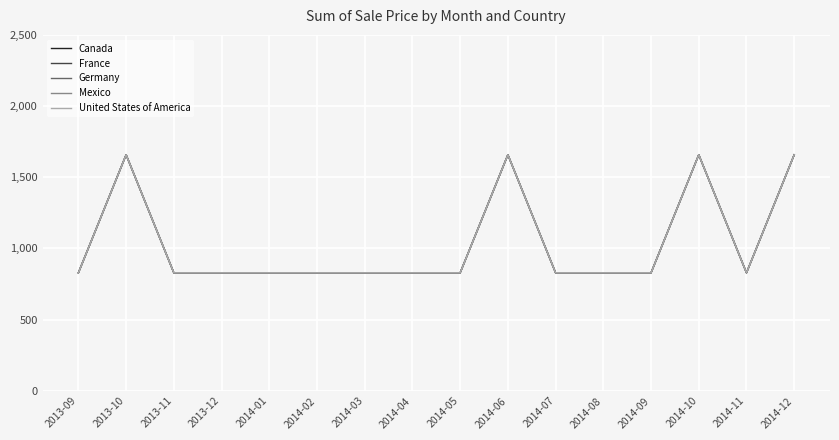

Rank the categories by France value from lowest to highest.

2013-09, 2013-11, 2013-12, 2014-01, 2014-02, 2014-03, 2014-04, 2014-05, 2014-07, 2014-08, 2014-09, 2014-11, 2013-10, 2014-06, 2014-10, 2014-12